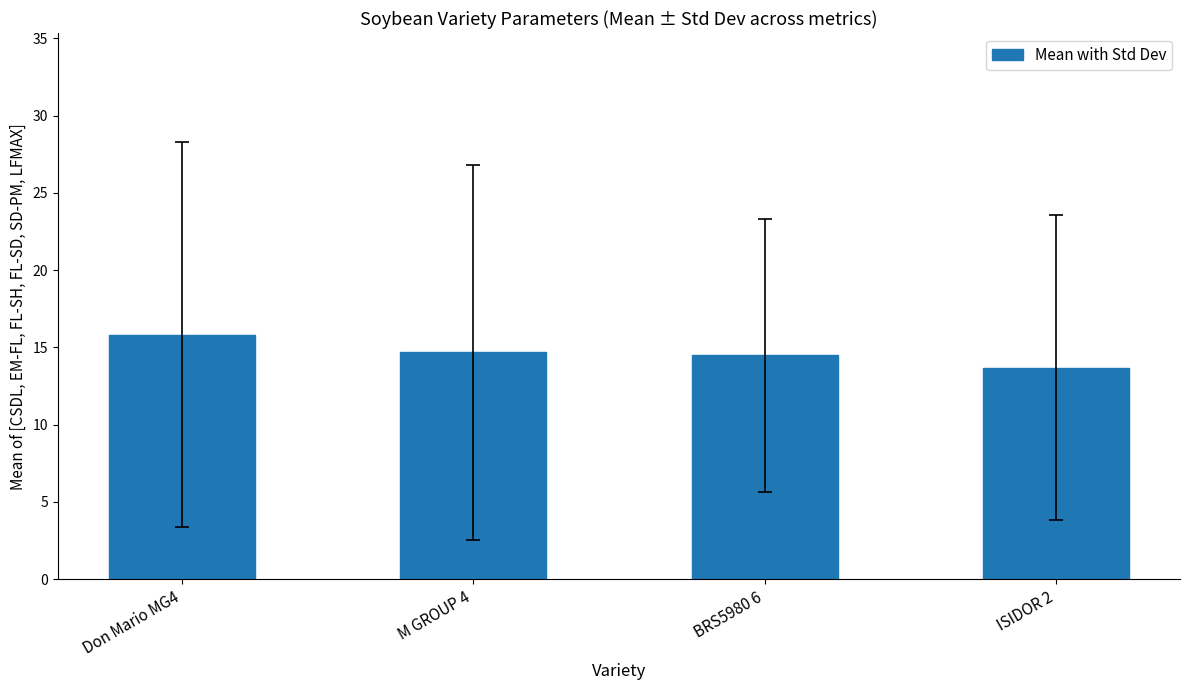

Does the chart contain any negative values?

No